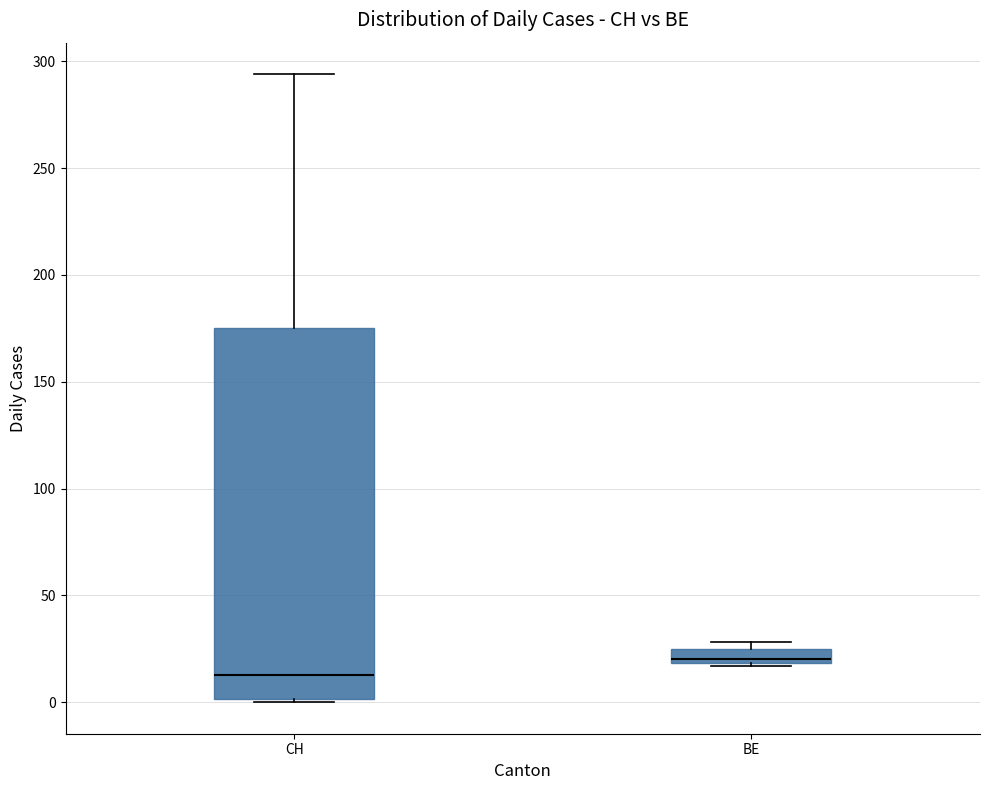

Comparing the boxes themselves (not the whiskers), which one is the tallest?

CH